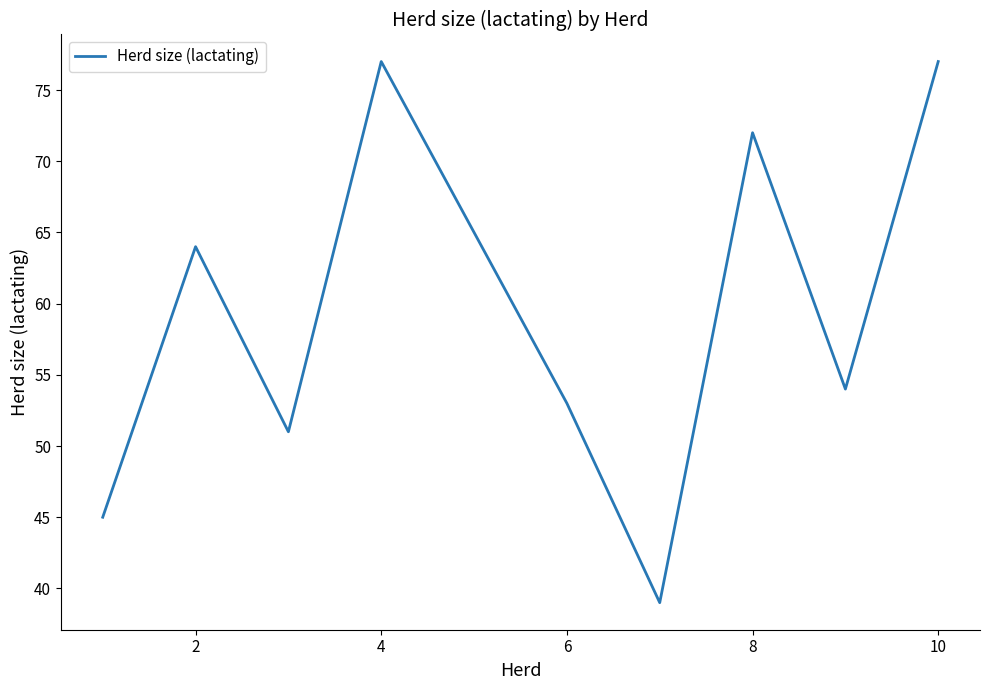

True or false: the data has more than 0 interior local peaks.

True